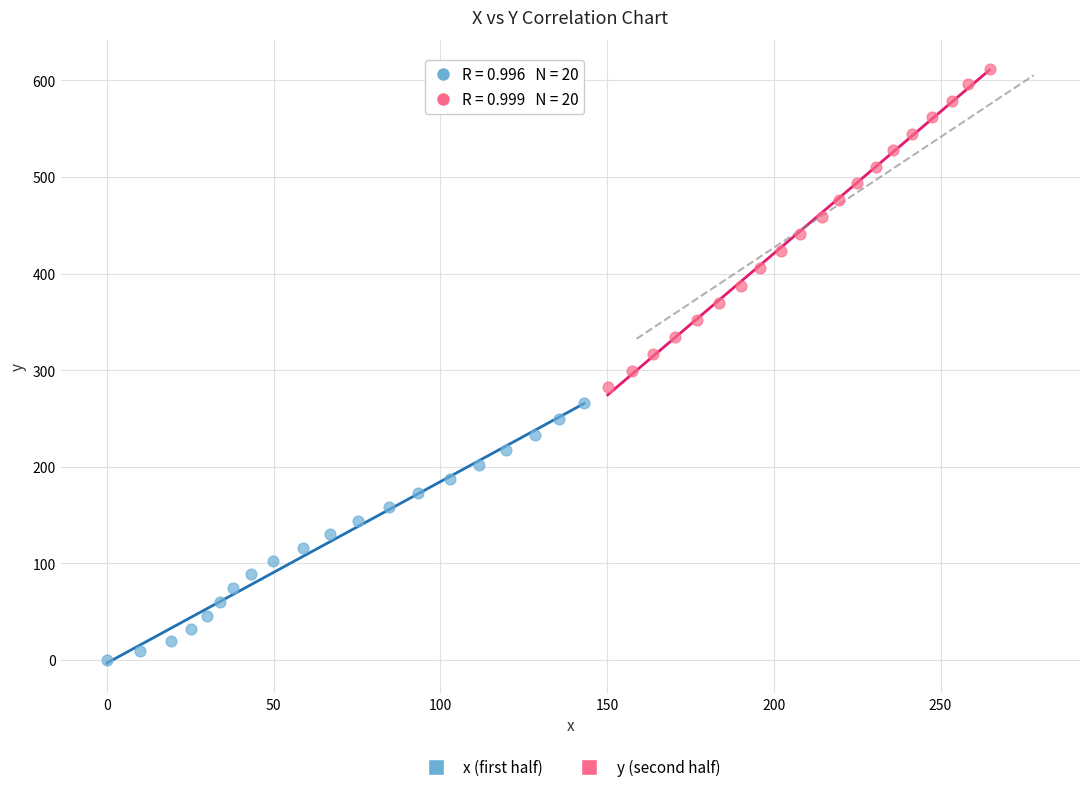

Which series has the largest Y range (max minus min)?

y (second half)